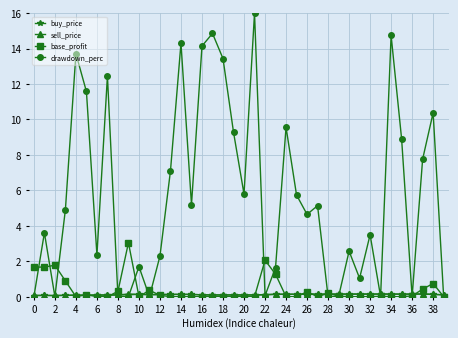

Which series has the largest range (max minus min)?

drawdown_perc